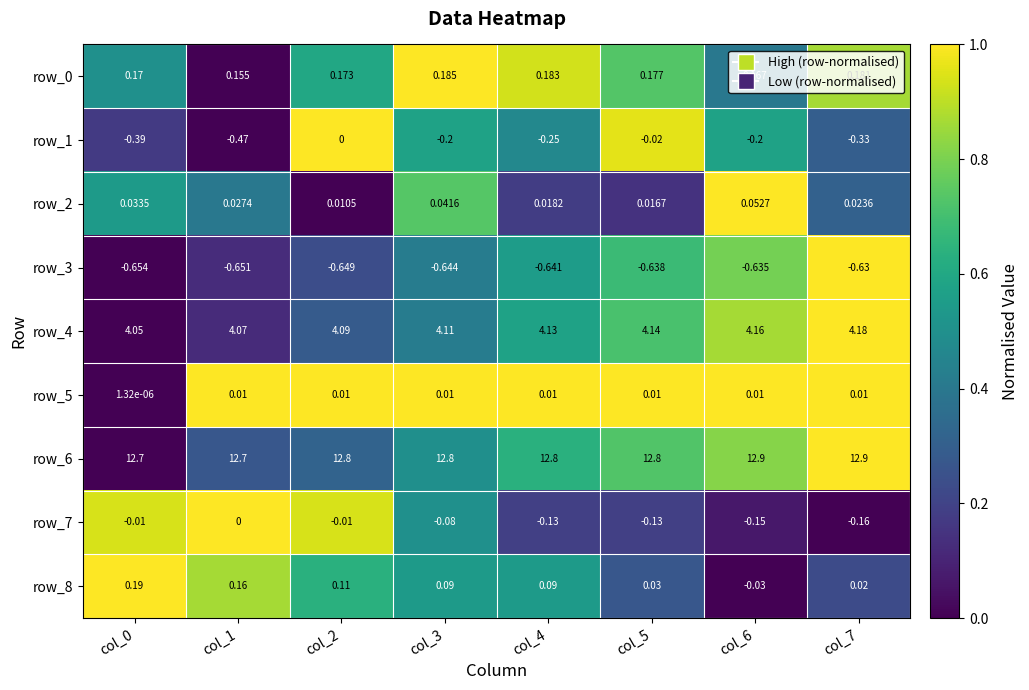

What is the total value across all series at col_2?

16.5